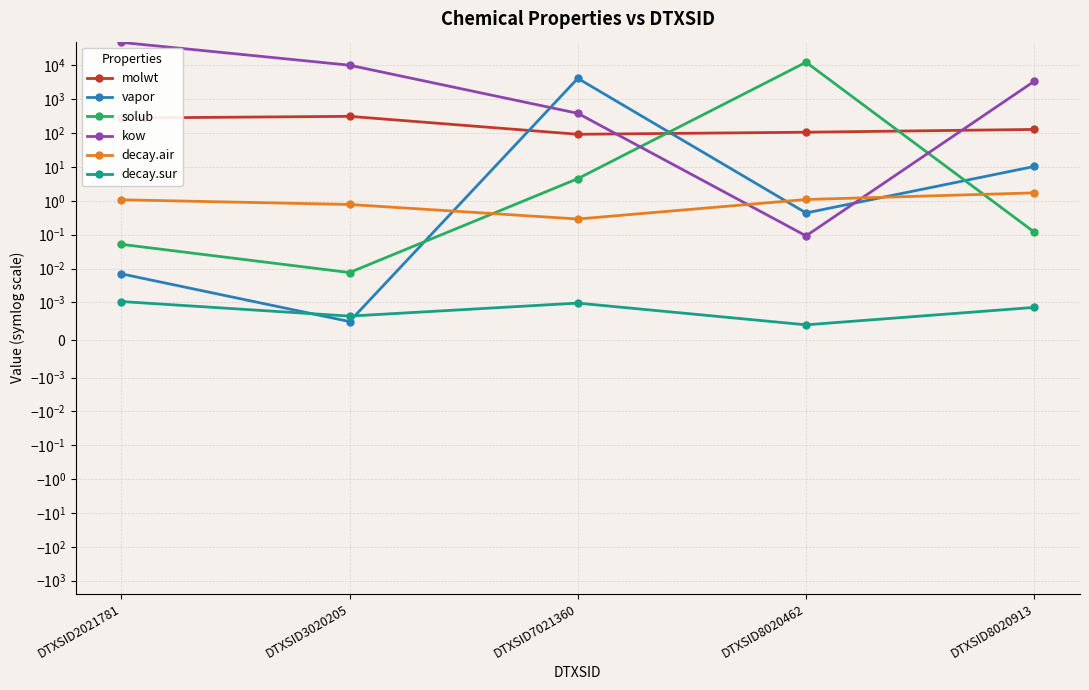

True or false: solub and decay.sur cross at least once.

False